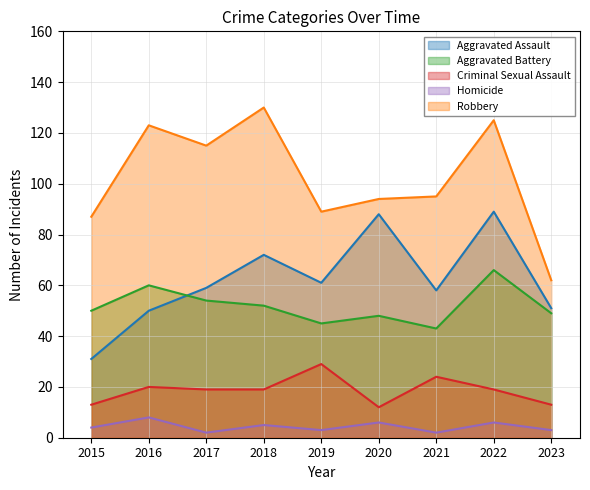

How many data points does each series have?

9